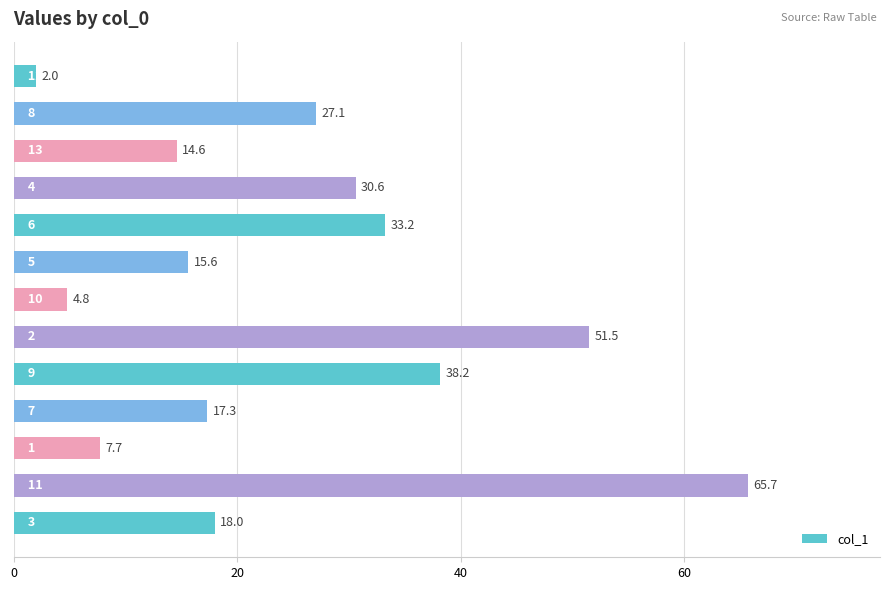

What is the maximum value shown in the chart?

65.7